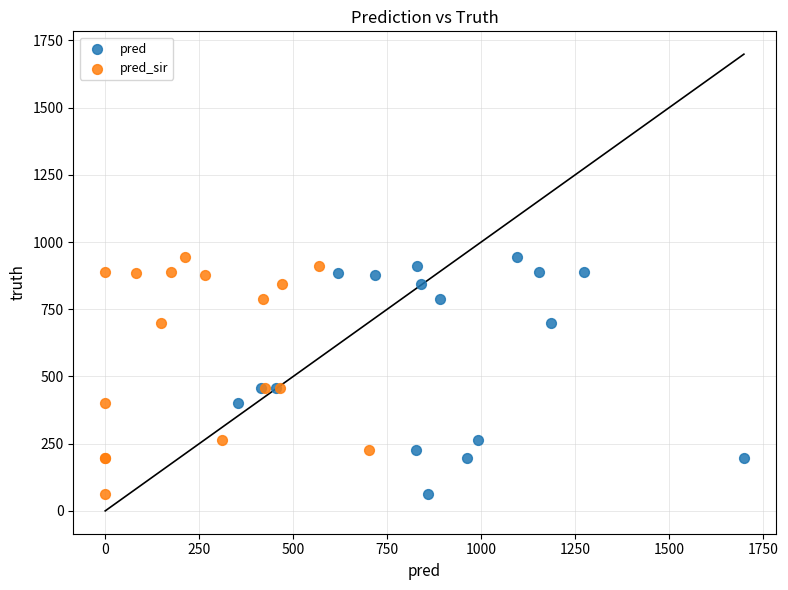

What are all the series names shown in the legend?

pred, pred_sir